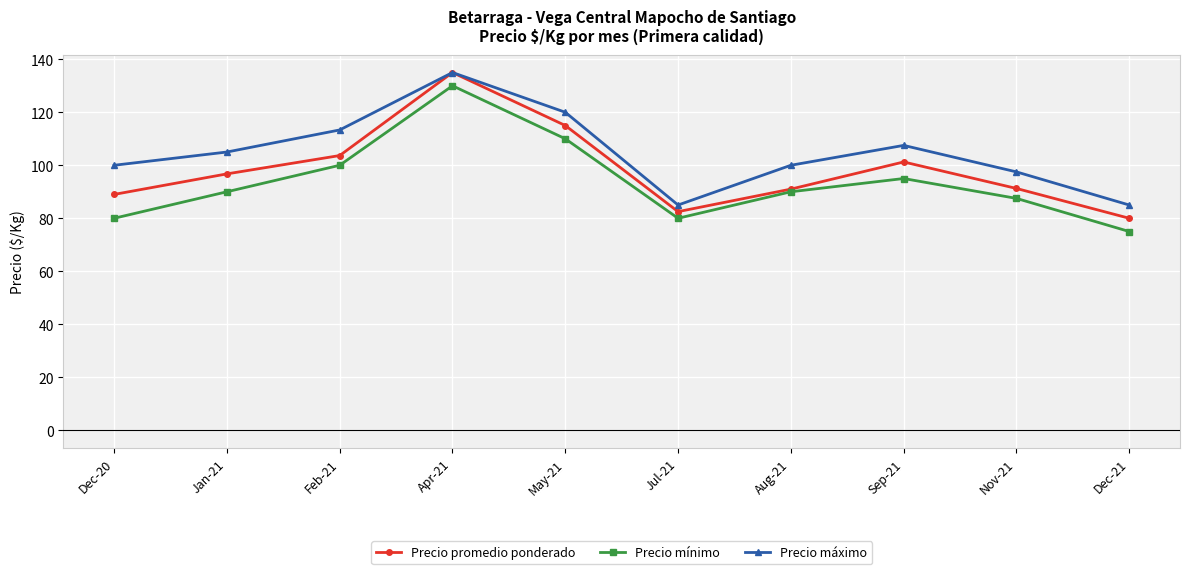

What are all the series names shown in the legend?

Precio promedio ponderado, Precio mínimo, Precio máximo